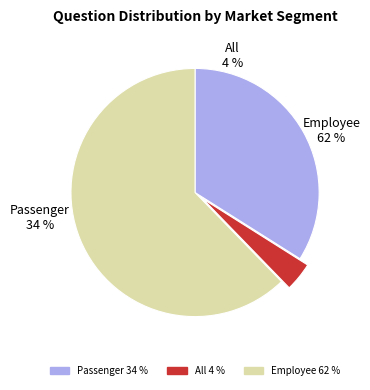

Rank the categories by value from highest to lowest.

Employee, Passenger, All